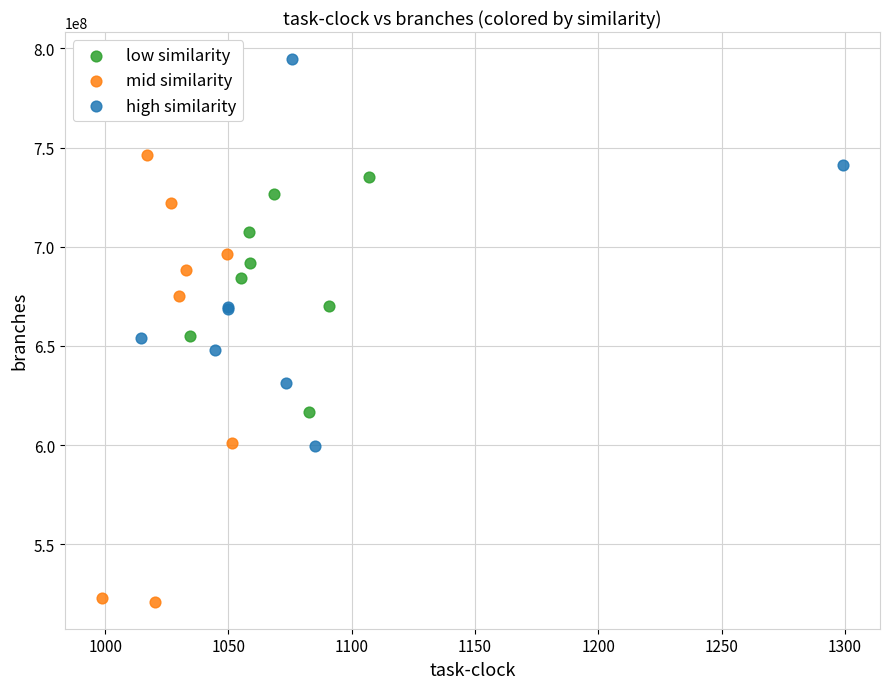

Which series has the largest Y range (max minus min)?

mid similarity